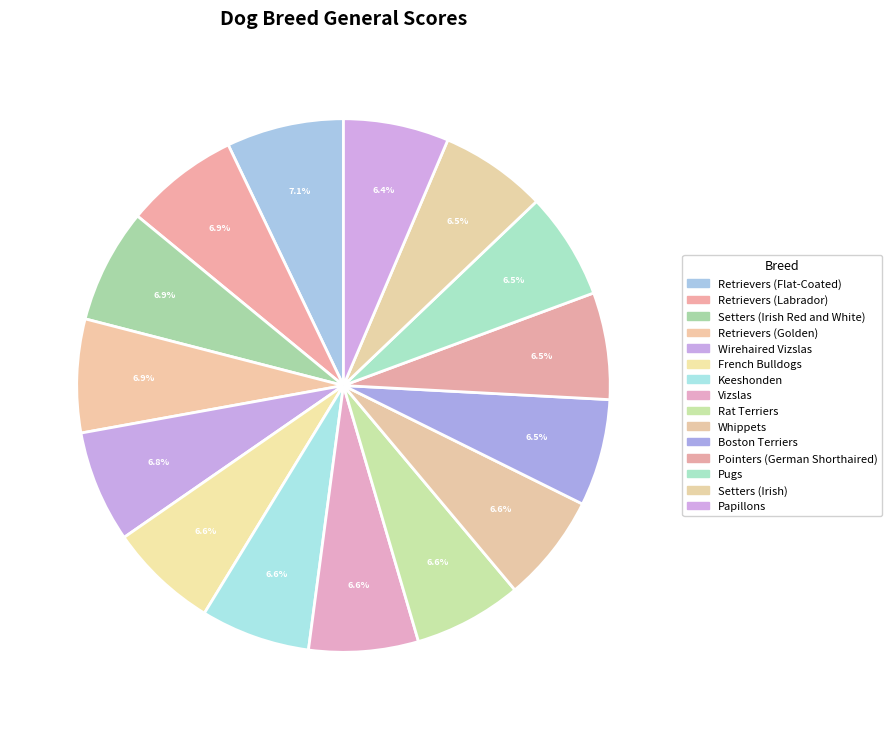

To the nearest percent, what is the average slice percentage?

7%